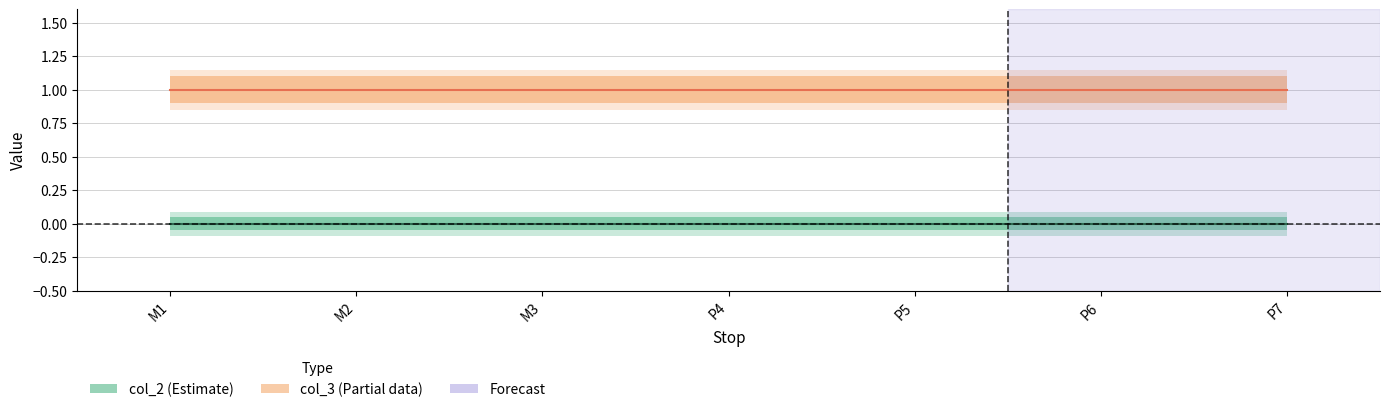

What are all the series names shown in the legend?

col_2, col_3